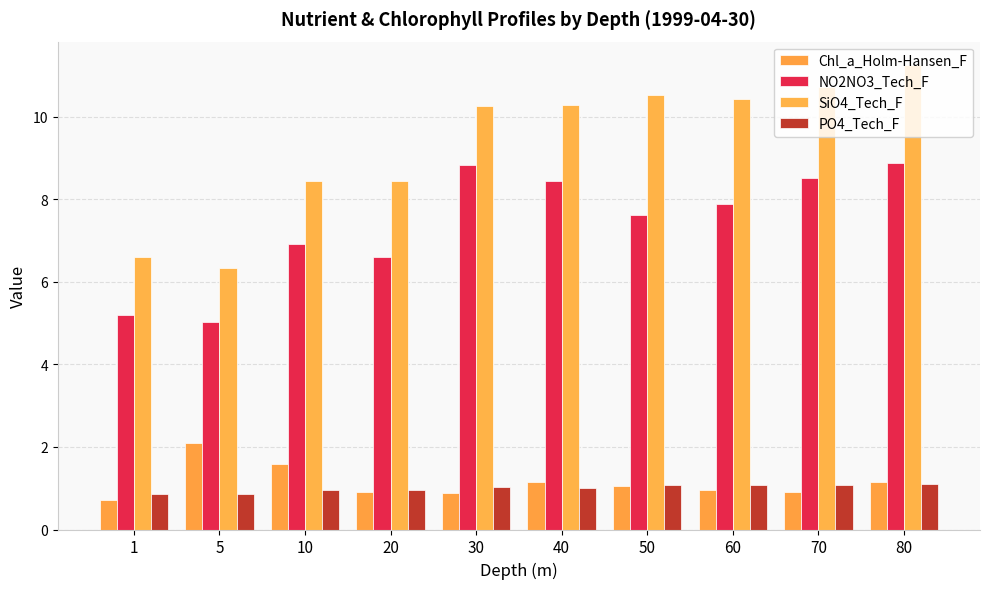

At which label is NO2NO3_Tech_F closest to 6?

20